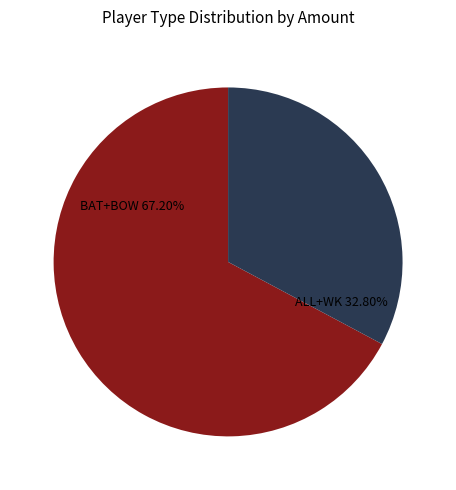

Is there a majority slice in this chart?

Yes